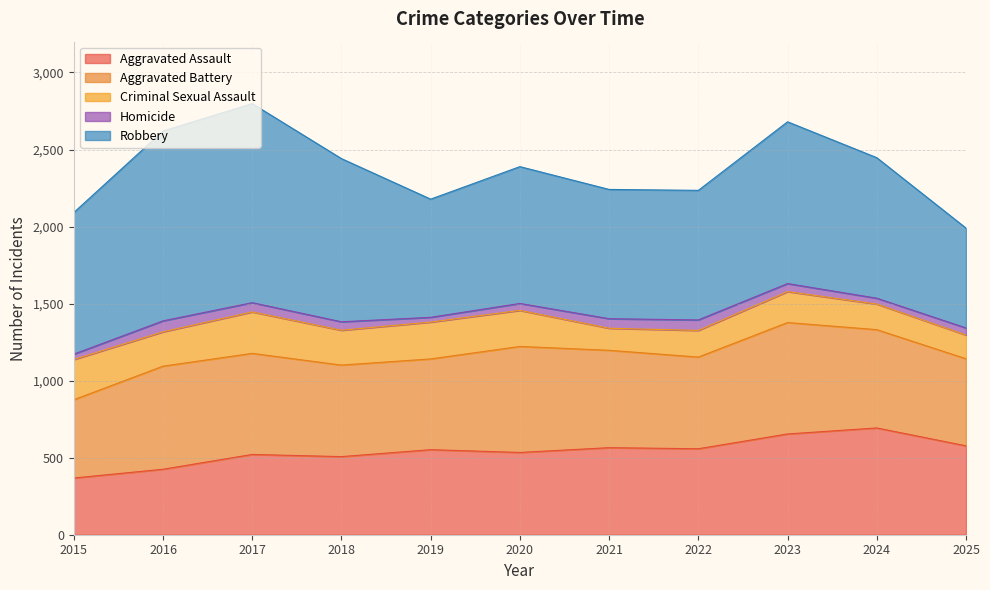

At which label does Criminal Sexual Assault reach its peak?

2017